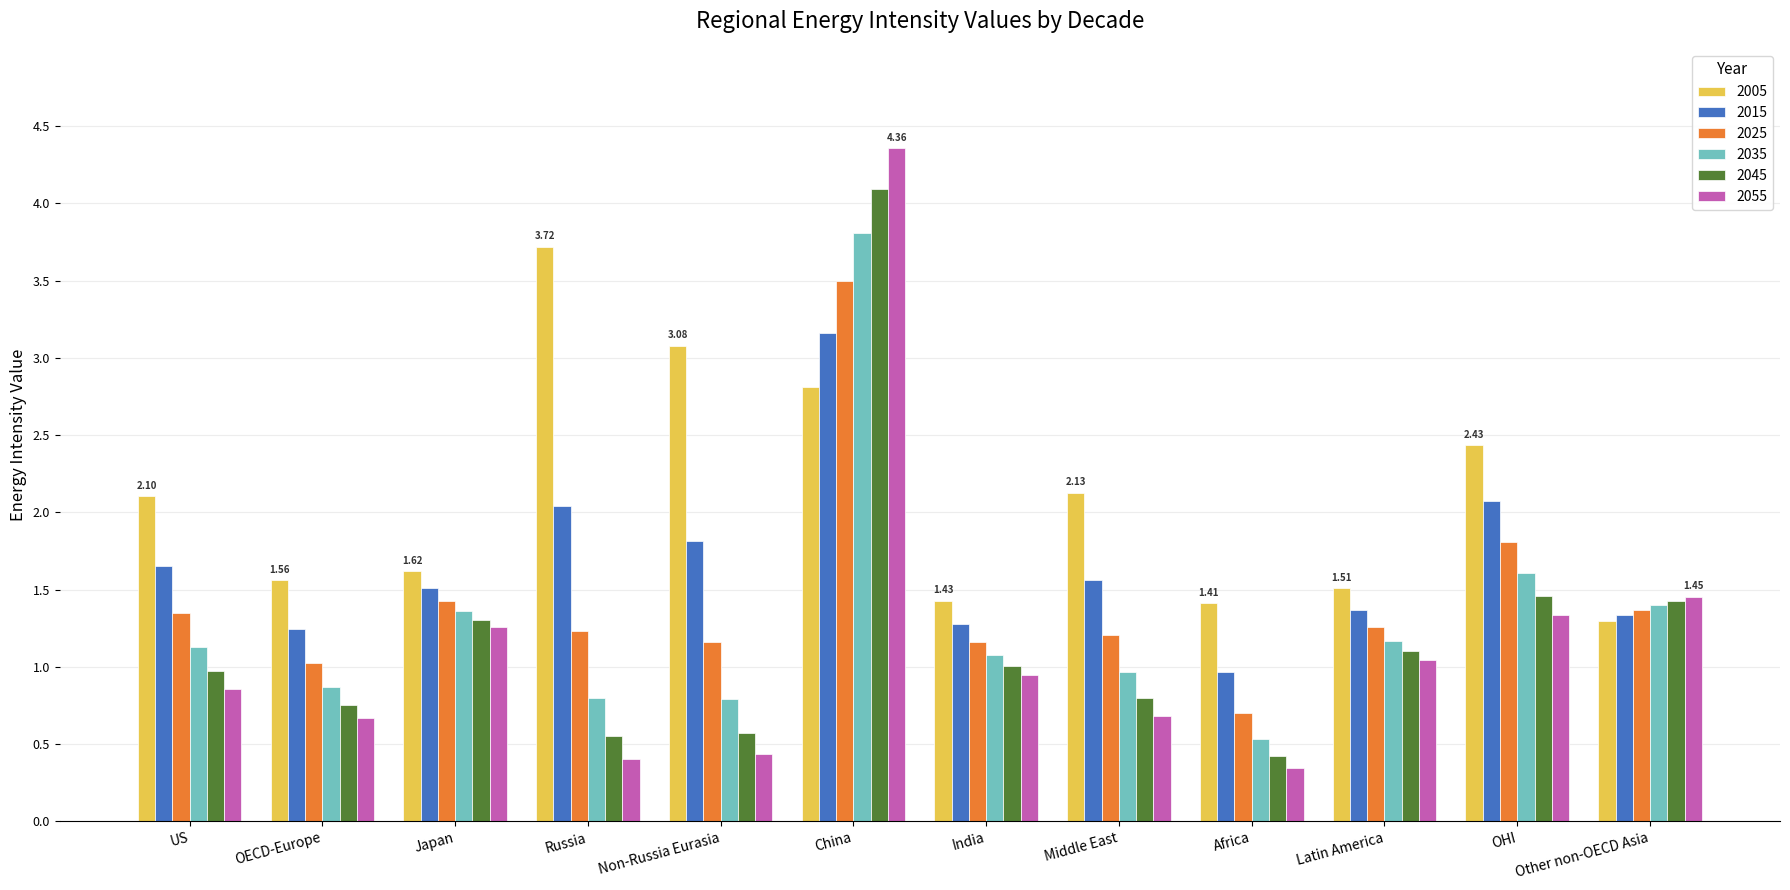

The value of 2025 at Japan is 1.4. True or false?

True